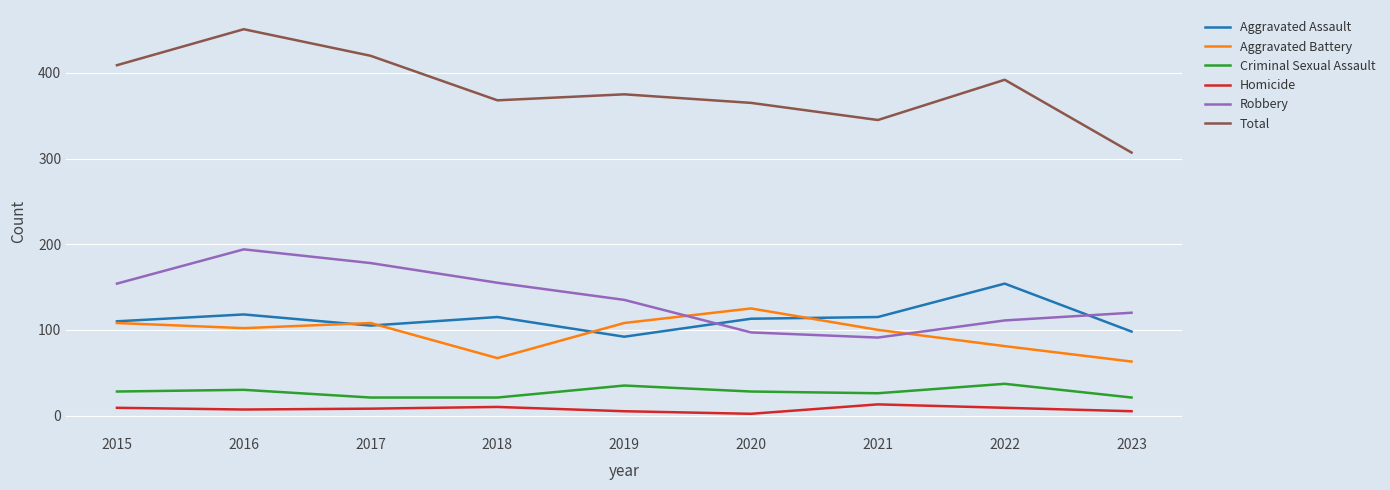

What is the lowest value of the Aggravated Assault series?

92